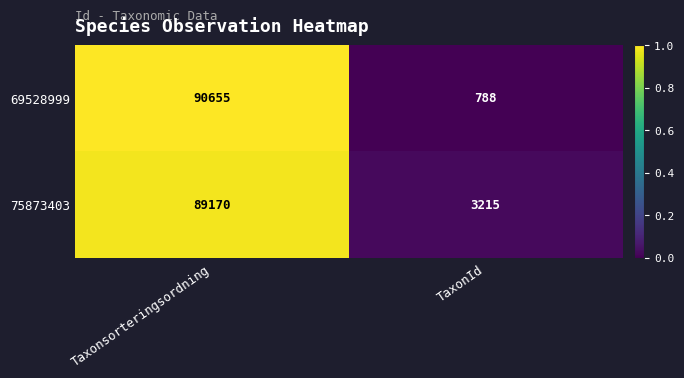

How many categories are shown in the chart?

2